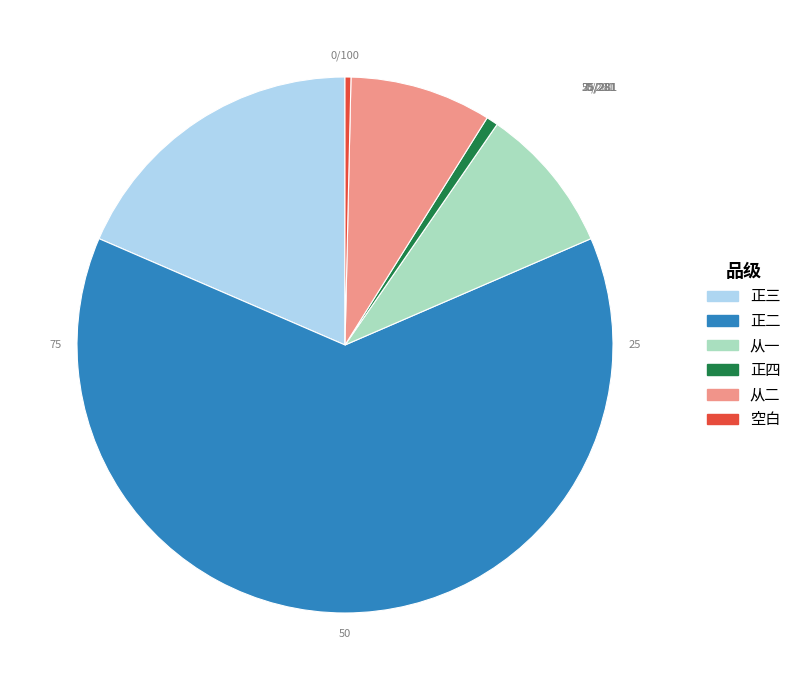

Is there any slice that represents more than half of the pie?

Yes